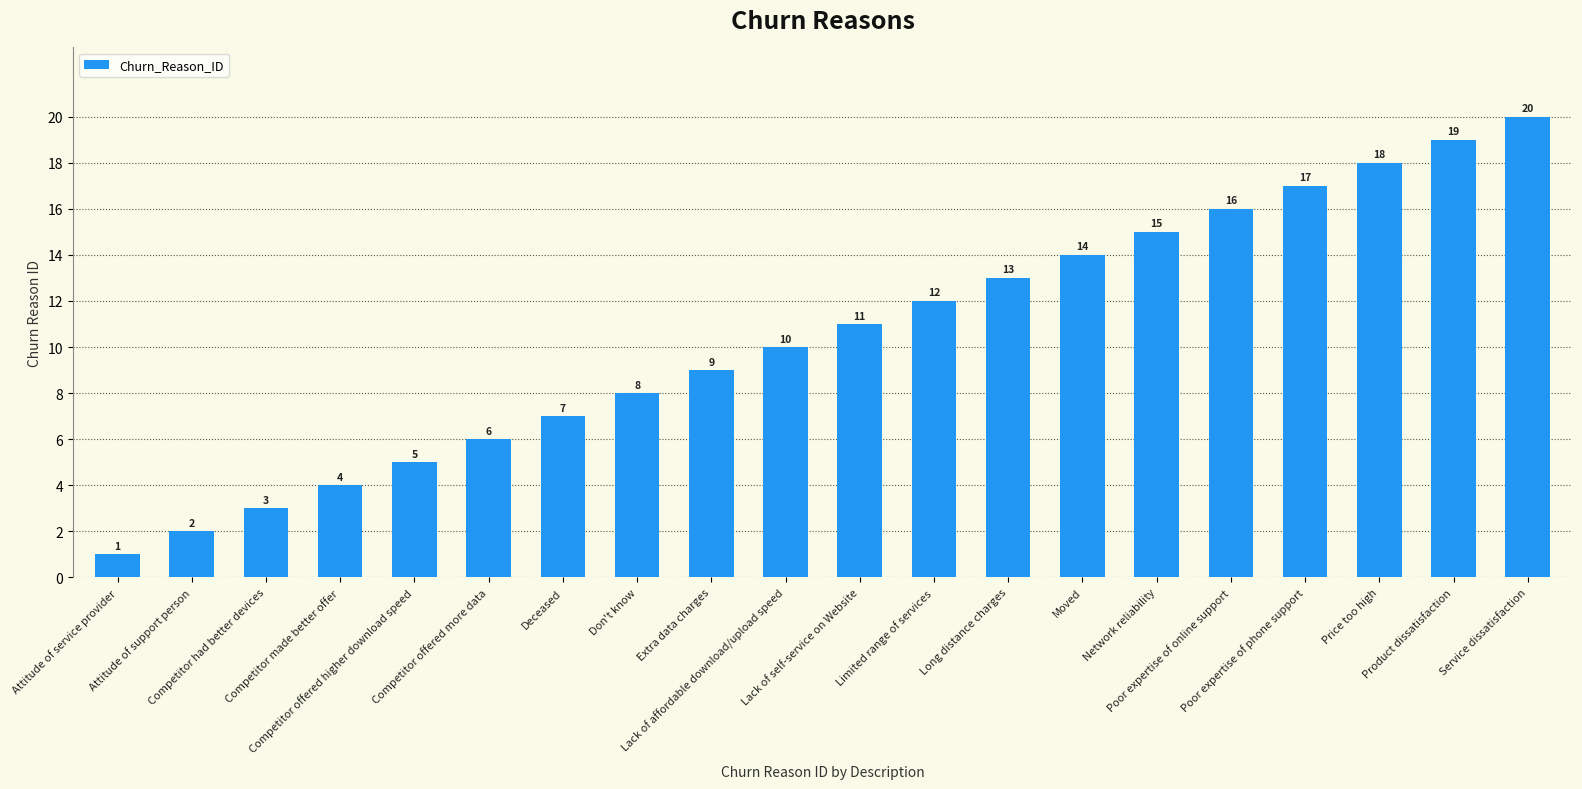

What is the approximate value at Competitor offered higher download speed, to the nearest 5?

5